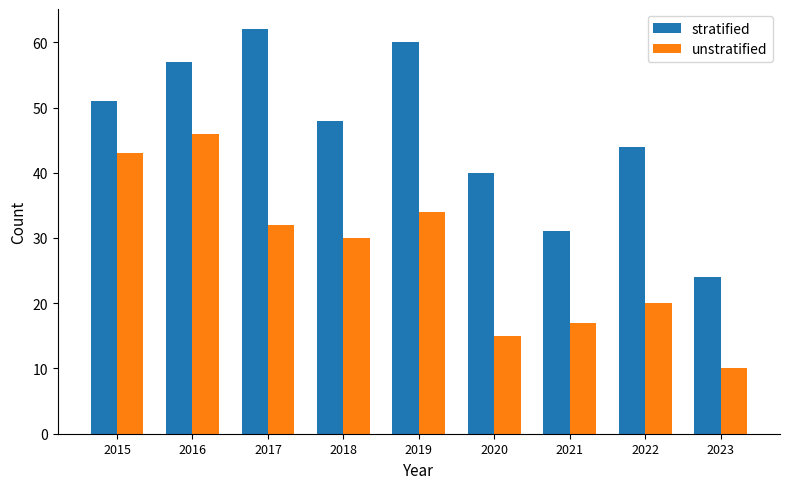

What are all the series names shown in the legend?

stratified, unstratified